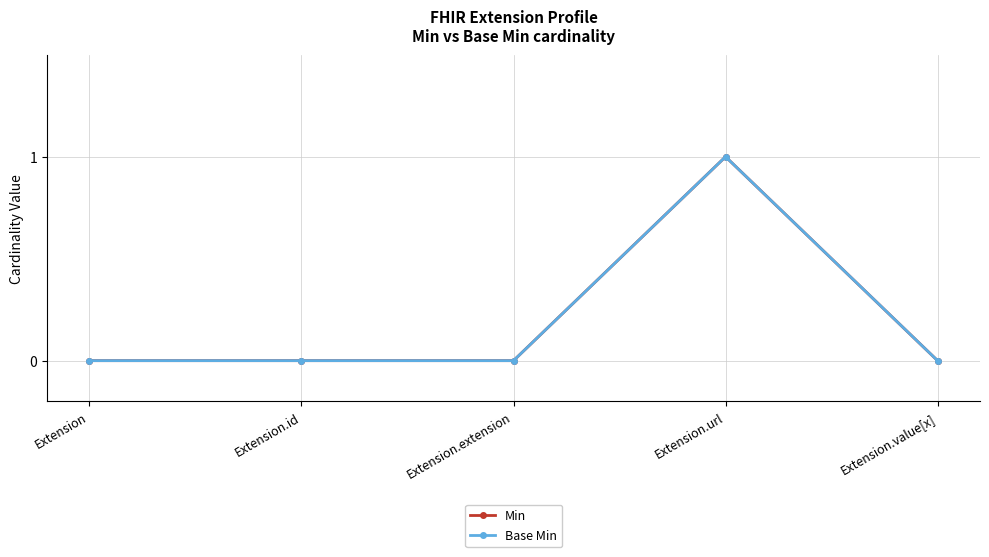

The value of Base Min at Extension.extension is -1. True or false?

False